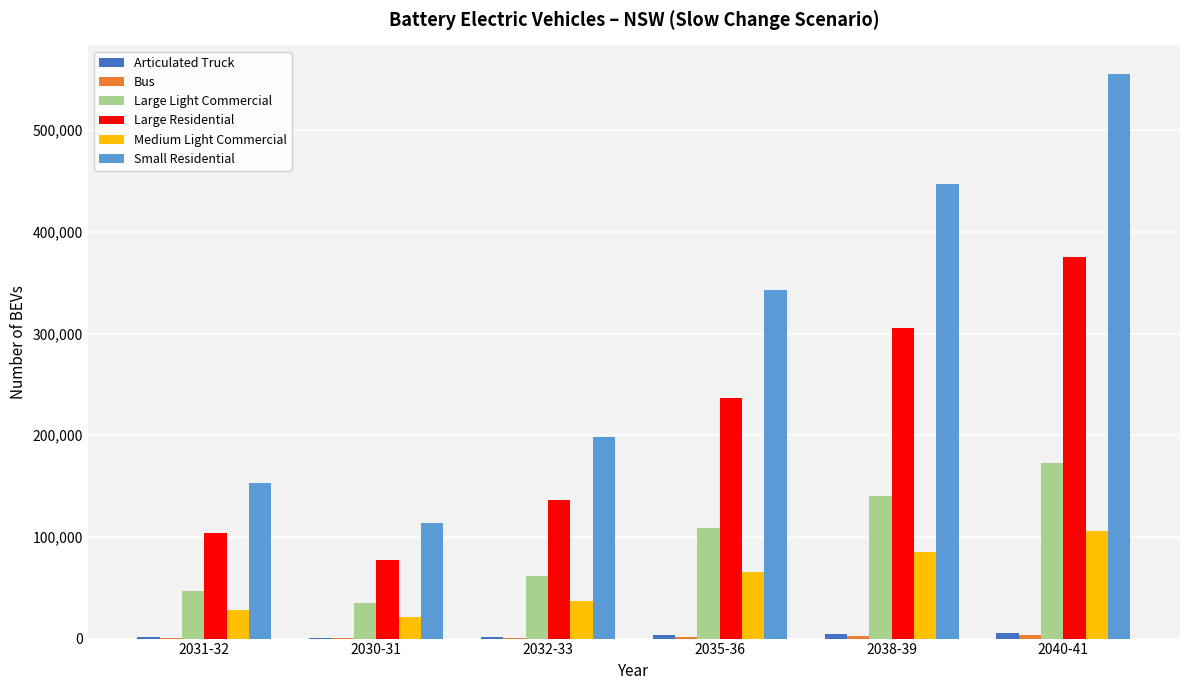

True or false: Small Residential has a value of 555547 at 2040-41.

True